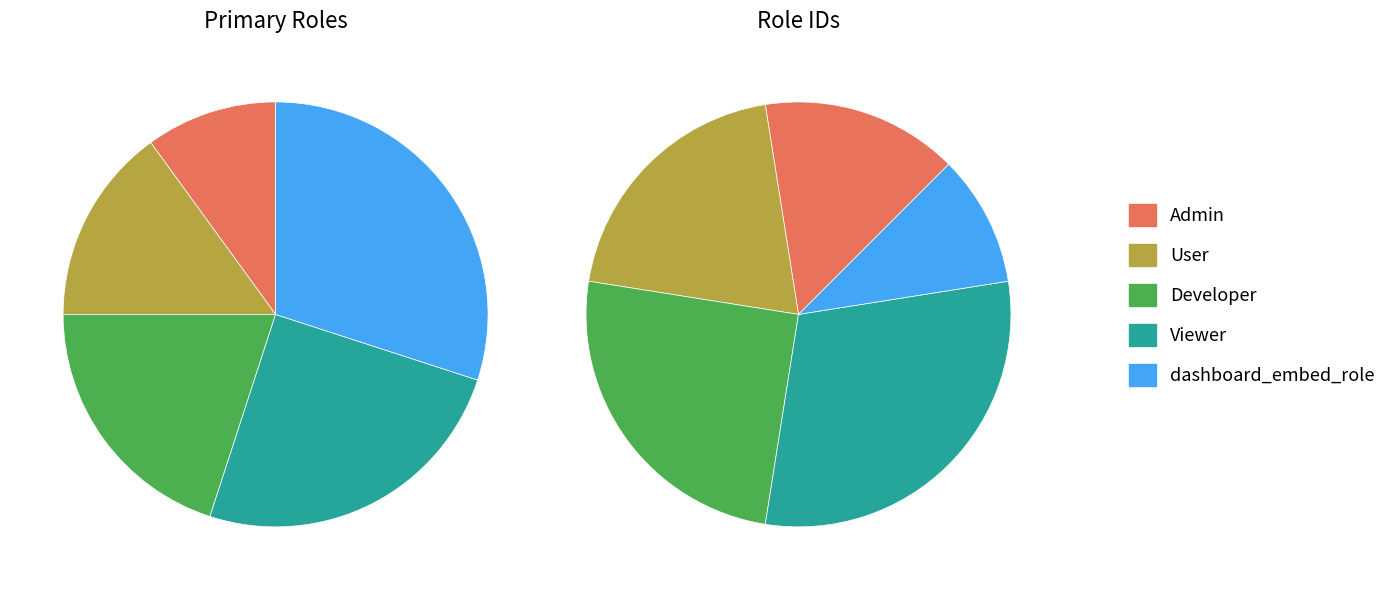

To the nearest percent, what is the difference between the largest and smallest slice percentages?

20%